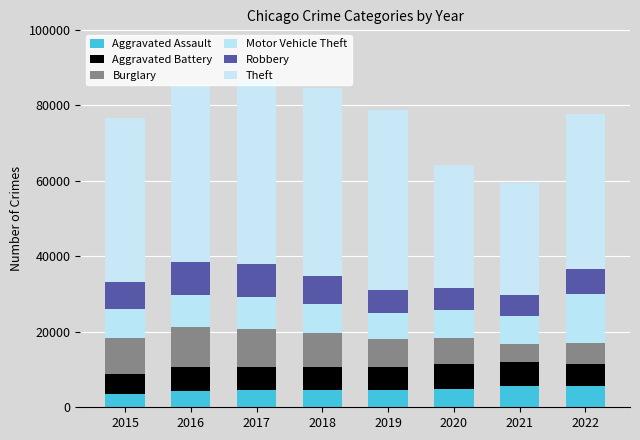

List the labels in order of Motor Vehicle Theft value, smallest first.

2019, 2020, 2021, 2015, 2018, 2016, 2017, 2022